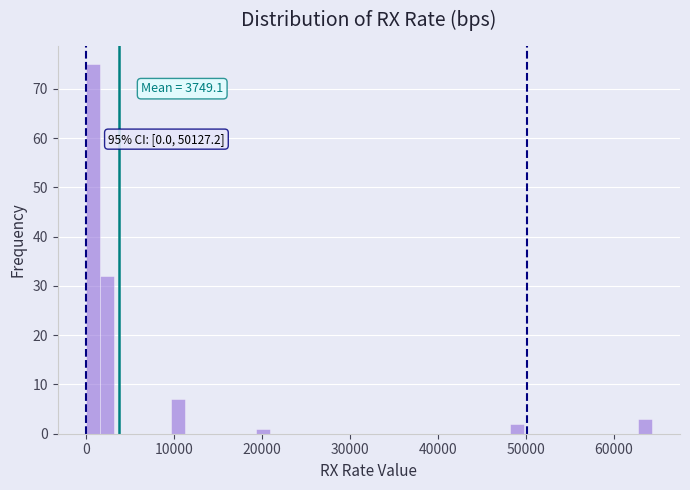

Read against the x-axis, roughly where is the centre of the tallest bar?

1000